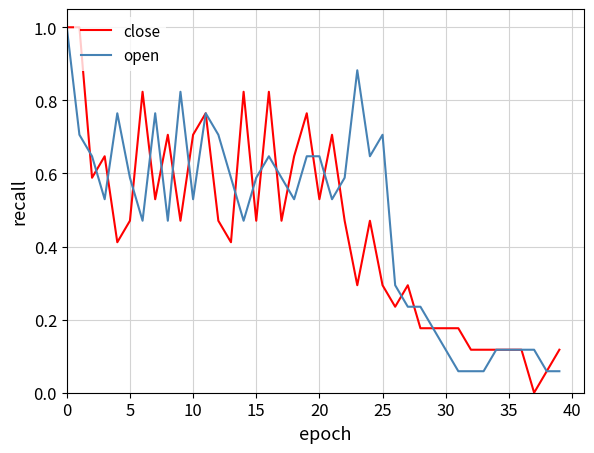

What is the maximum value for open?

1.0